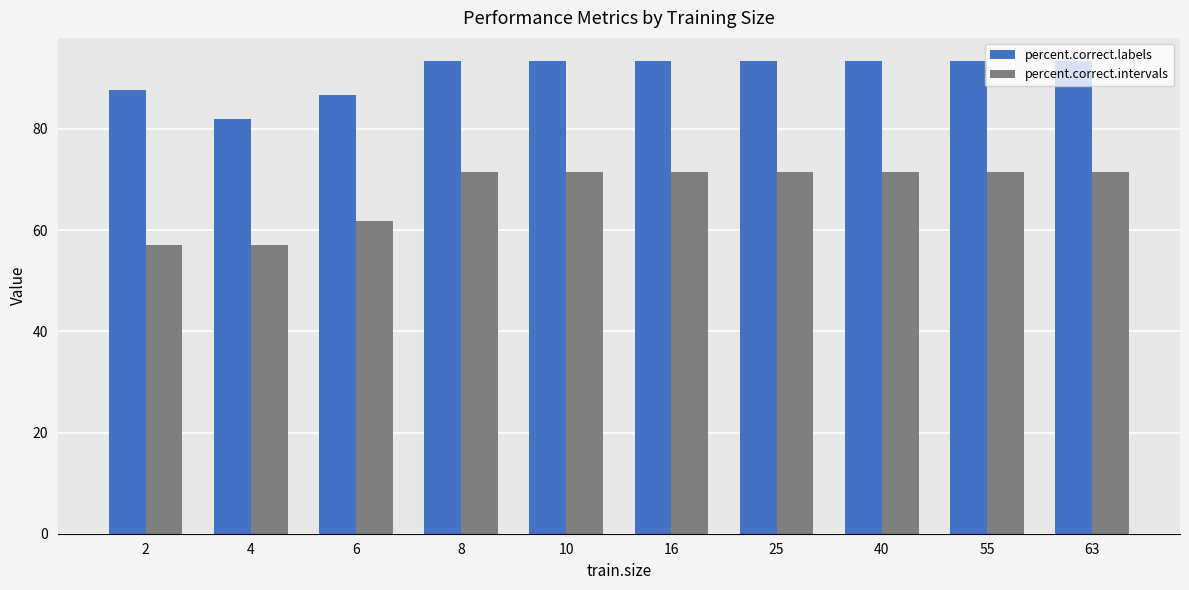

What is the value of the percent.correct.labels bar at the 7th from the left?

93.3